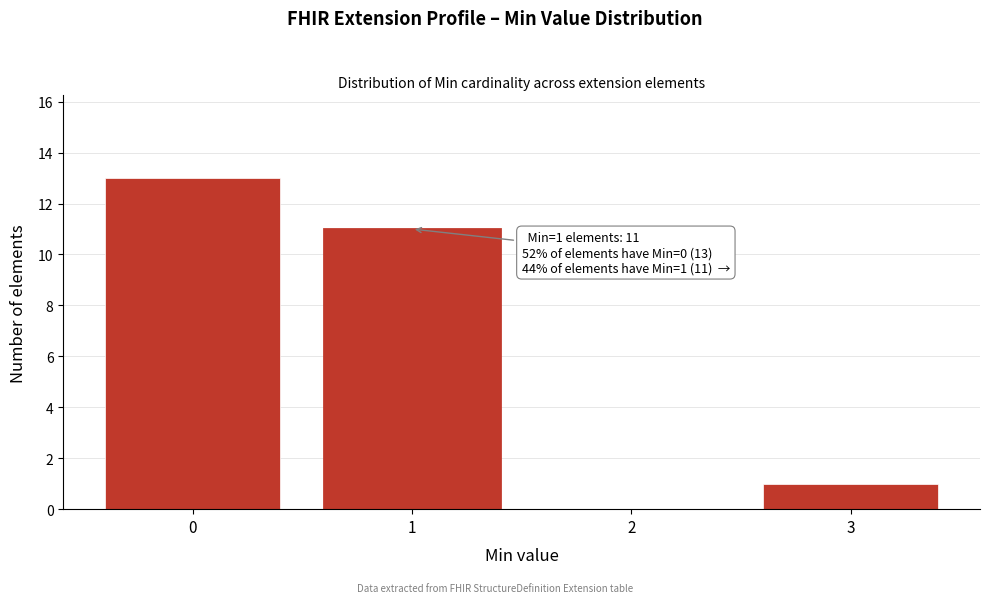

Reading left to right, what are all the values shown in this chart?

0=13	1=11	2=0	3=1